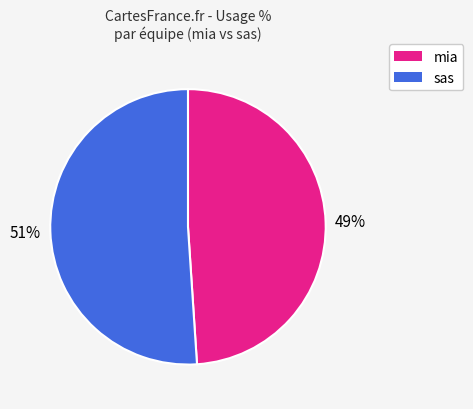

True or false: sas accounts for 63% of the total.

False